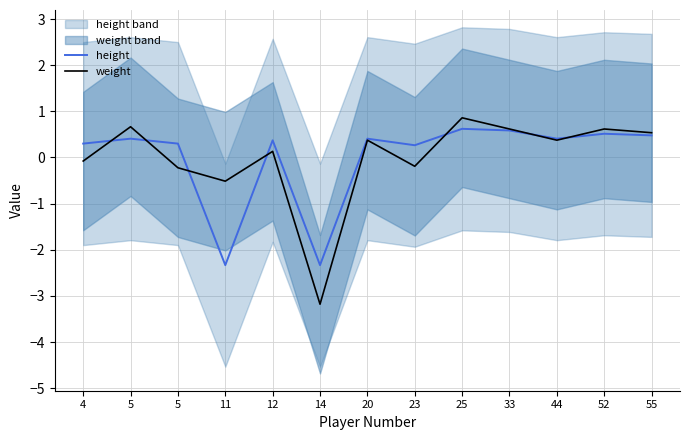

What is the value of the height point at the 12th from the left?

0.5